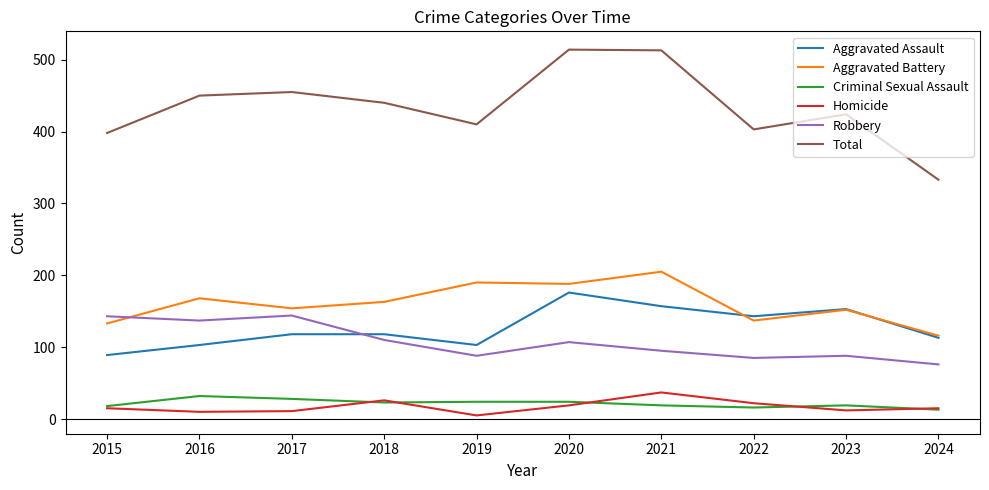

At which label does Homicide reach its peak?

2021